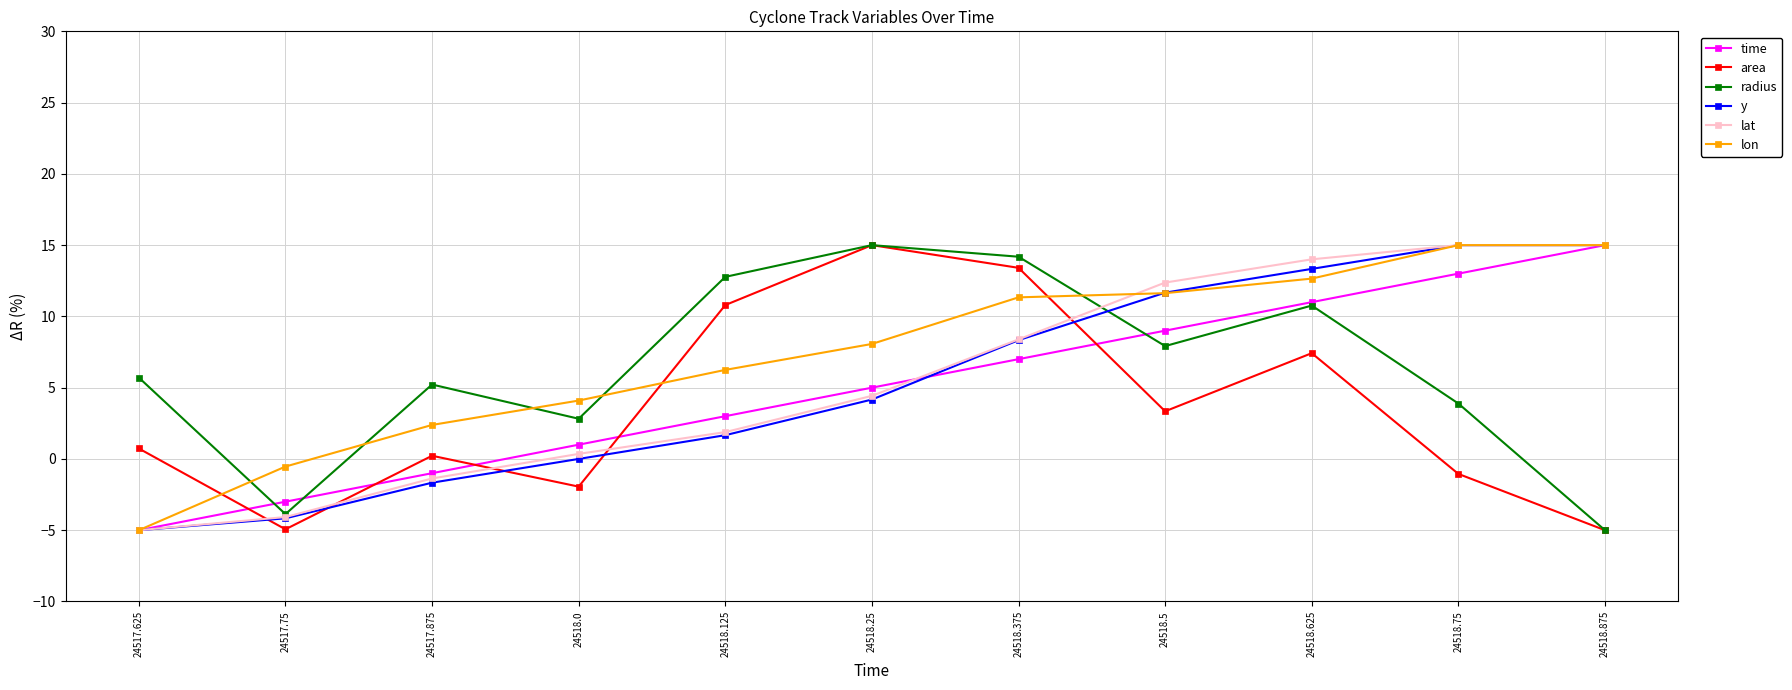

At how many categories does at least one series exceed 9?

7